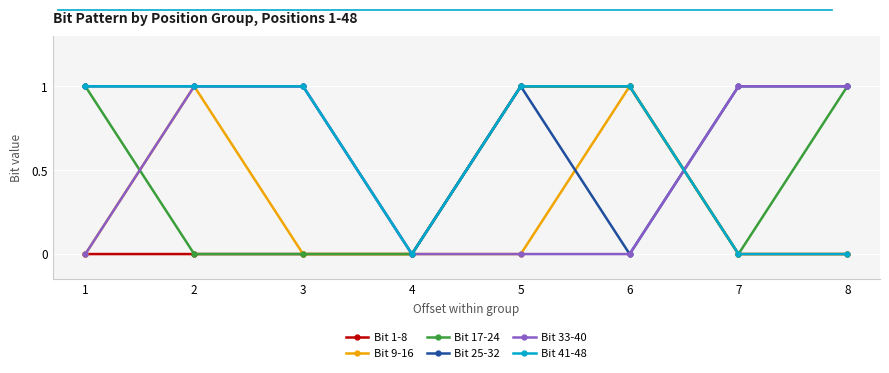

True or false: Bit 41-48 has a value of 1 at 5.

True